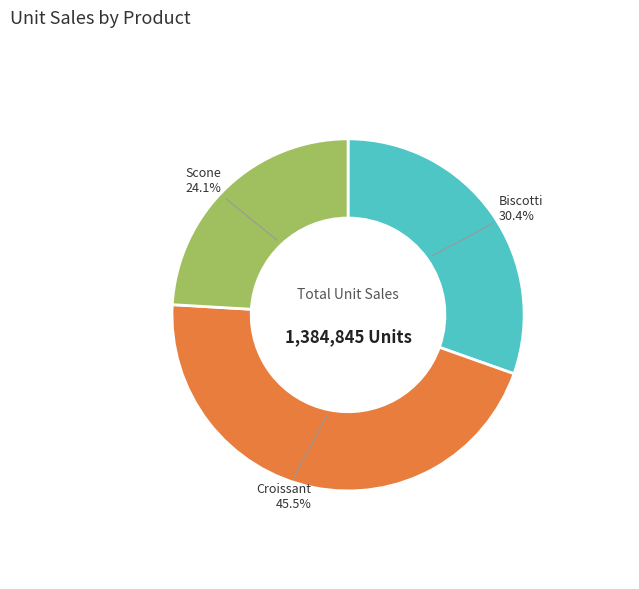

What is the smallest slice in the pie chart?

Scone